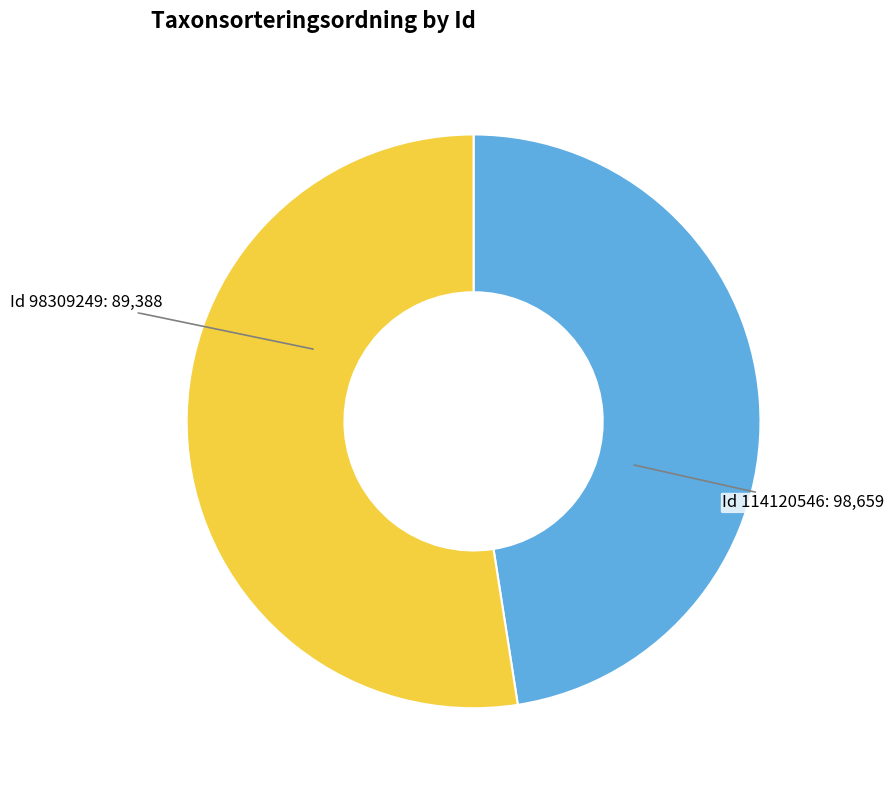

Which category has the biggest portion of the pie?

114120546